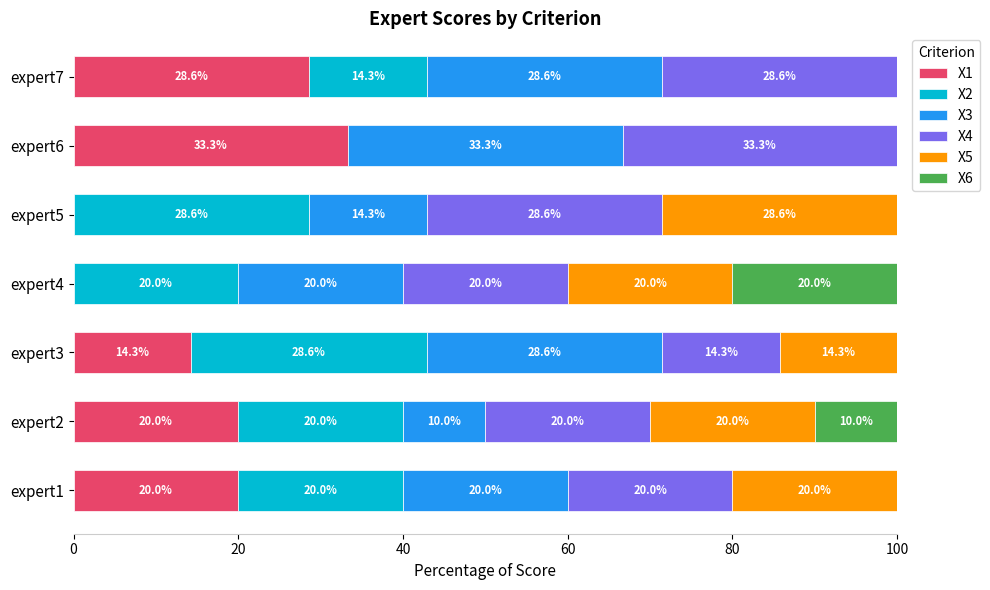

What is the total value across all series at expert4?

100.0